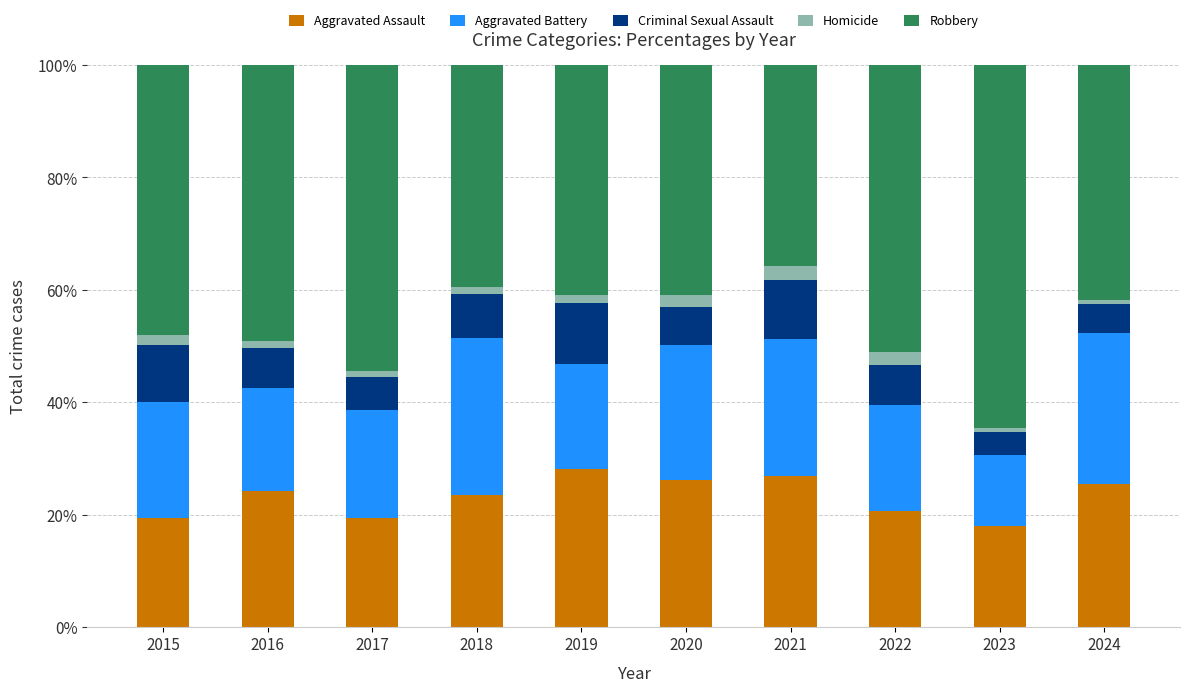

What is the difference between the second highest and minimum values in the Aggravated Assault series?

8.9